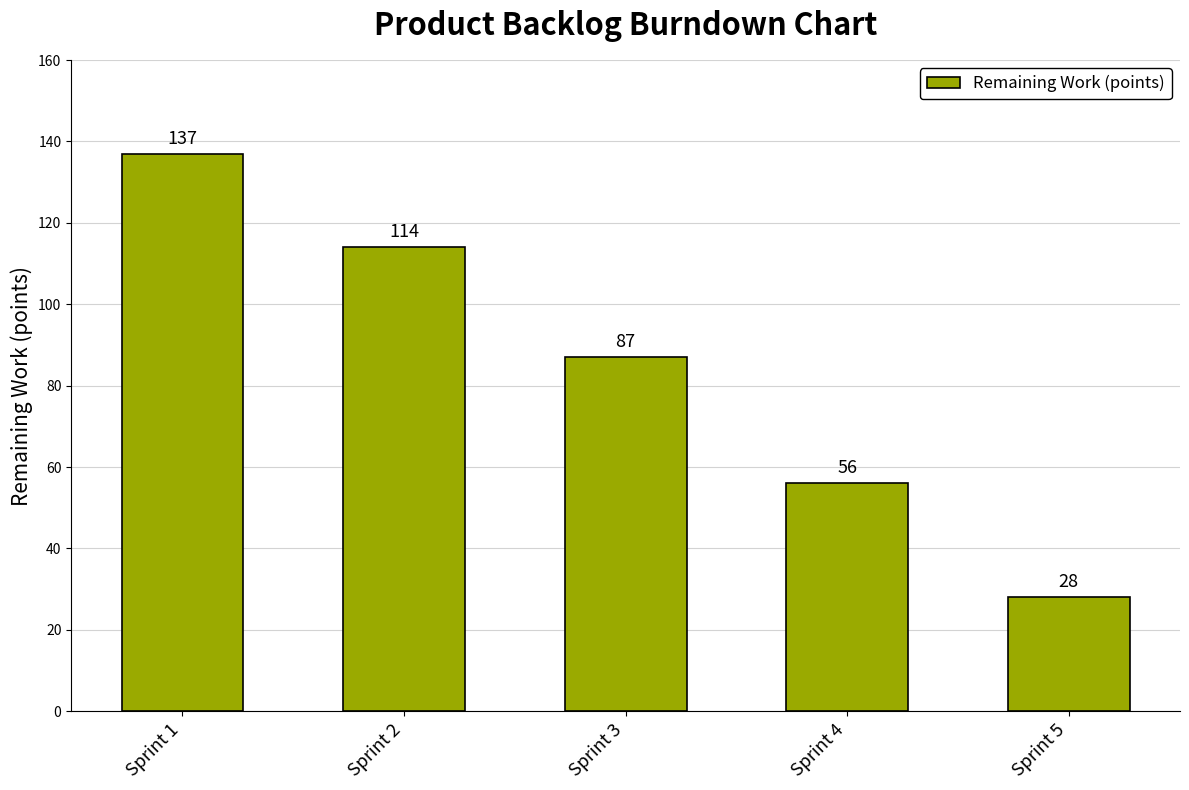

How many values are between 56 and 114?

3